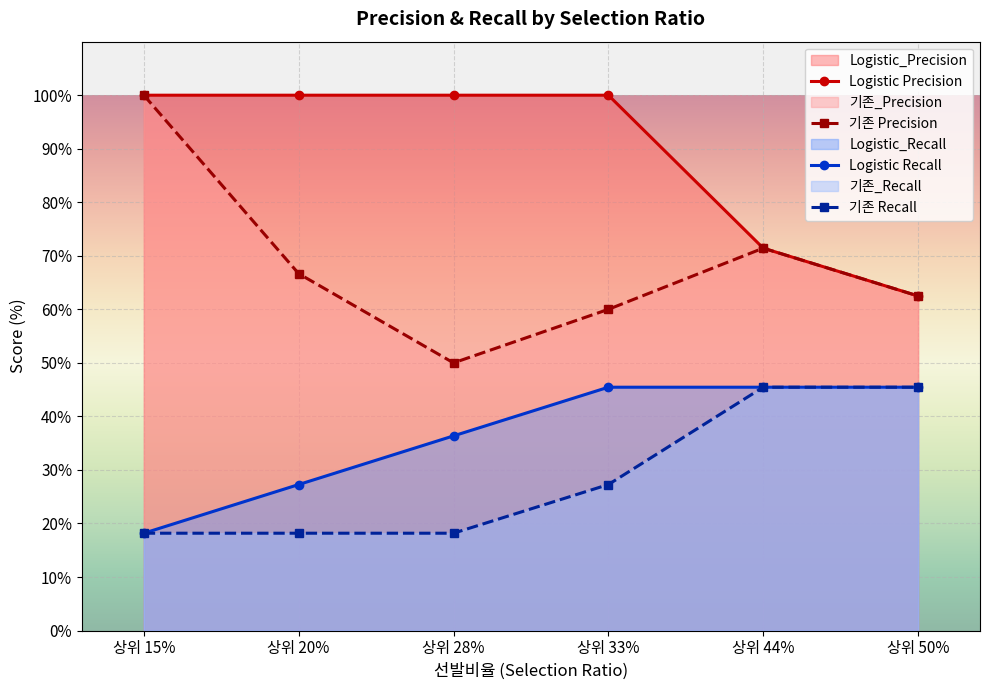

Which has a higher value, 상위 28% or 상위 44%?

상위 28%